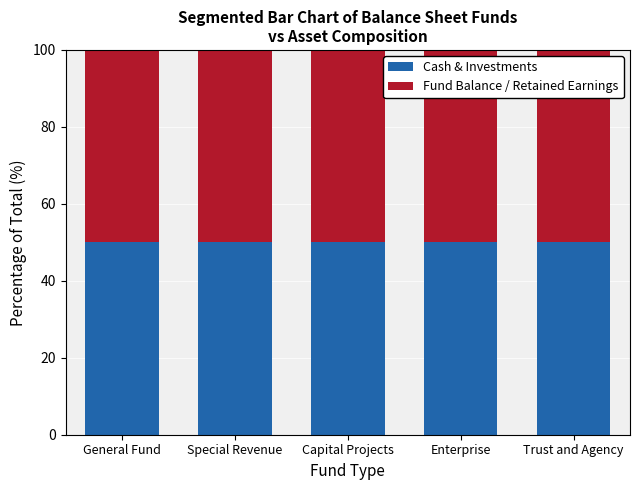

At which label is Cash and Investments closest to 1741544?

Enterprise